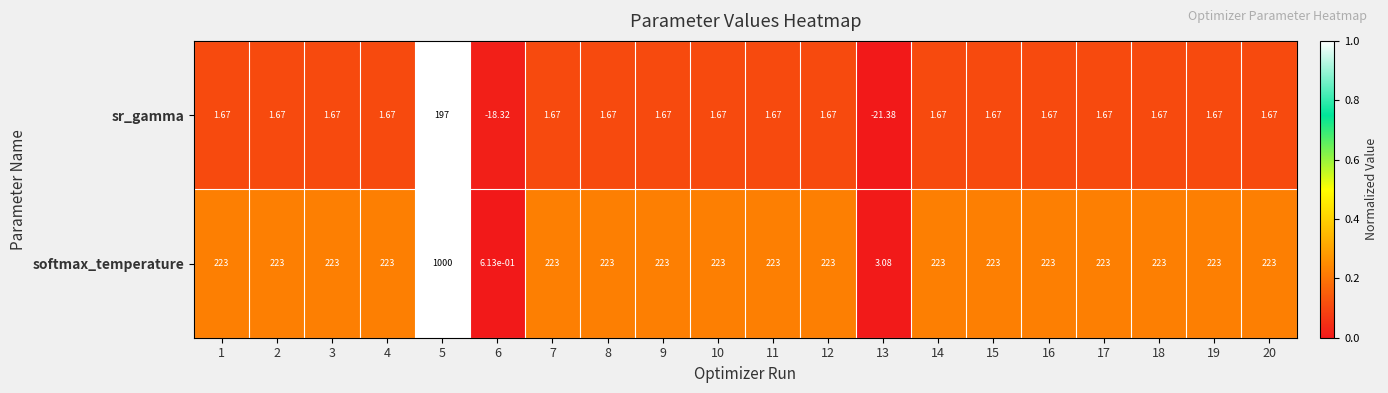

Is the value of softmax_temperature at 6 greater than the value of sr_gamma at 10?

No